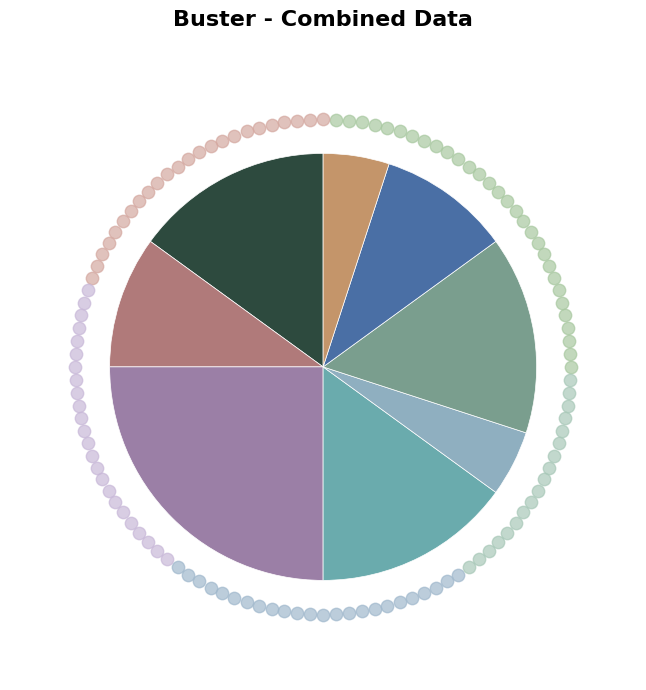

Does 5 represent more than half of the total?

No